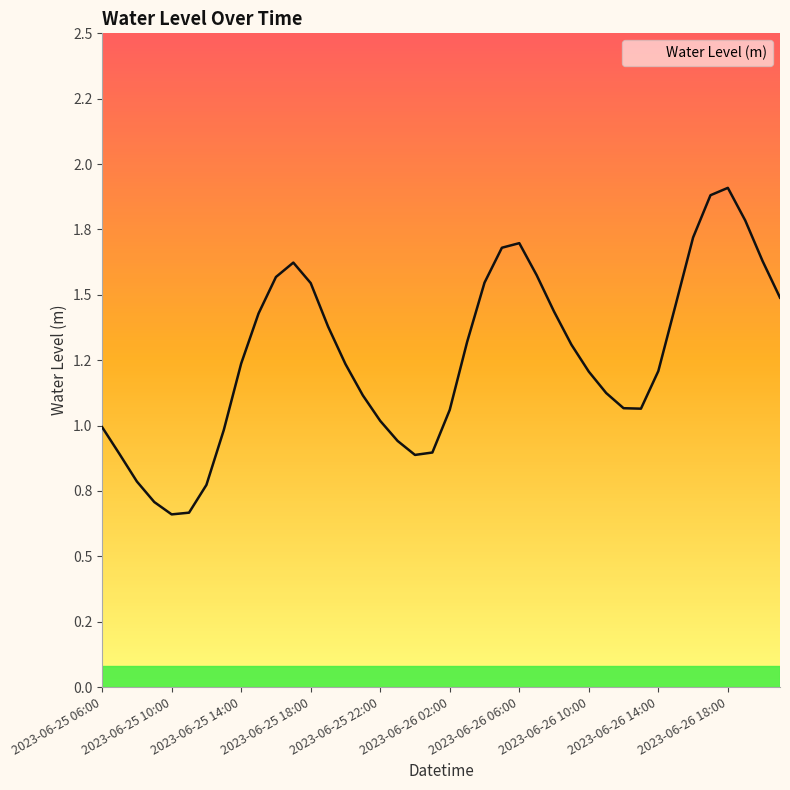

Does the chart have visible grid lines?

No